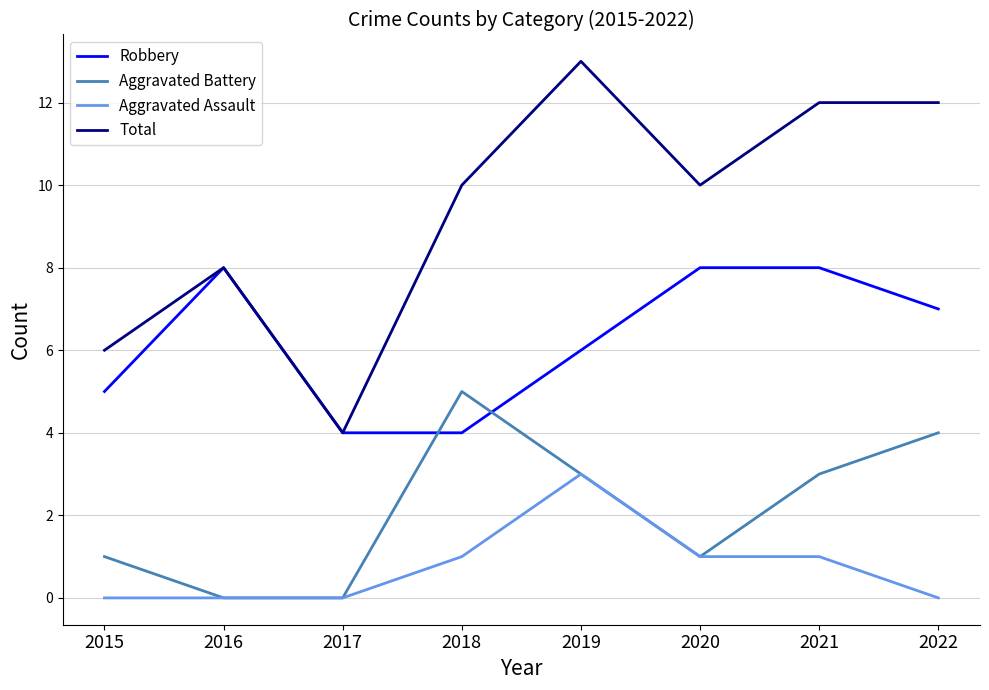

Between 2015 and 2021, which series saw the biggest shift?

Total